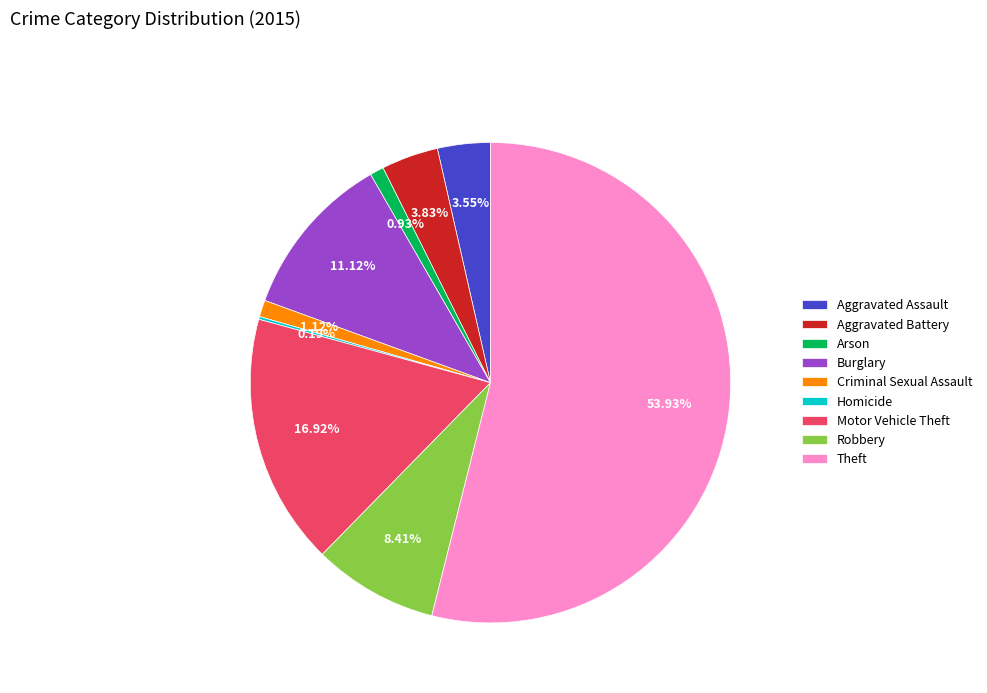

Between Aggravated Assault and Burglary, which is larger?

Burglary